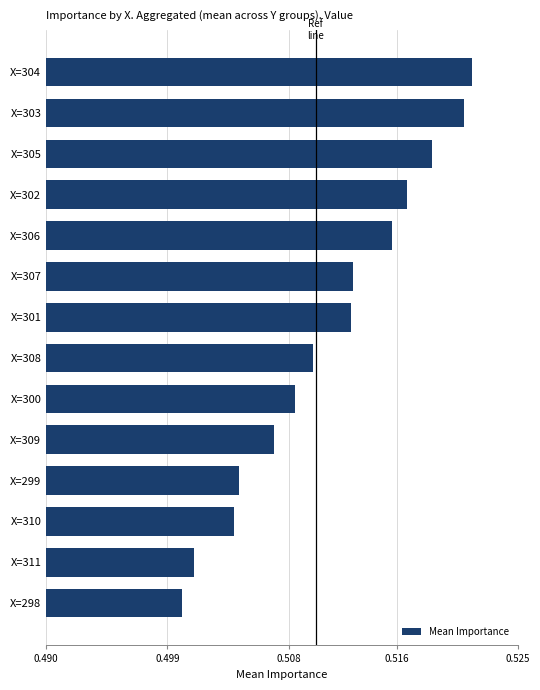

What position from the top is X=302?

4